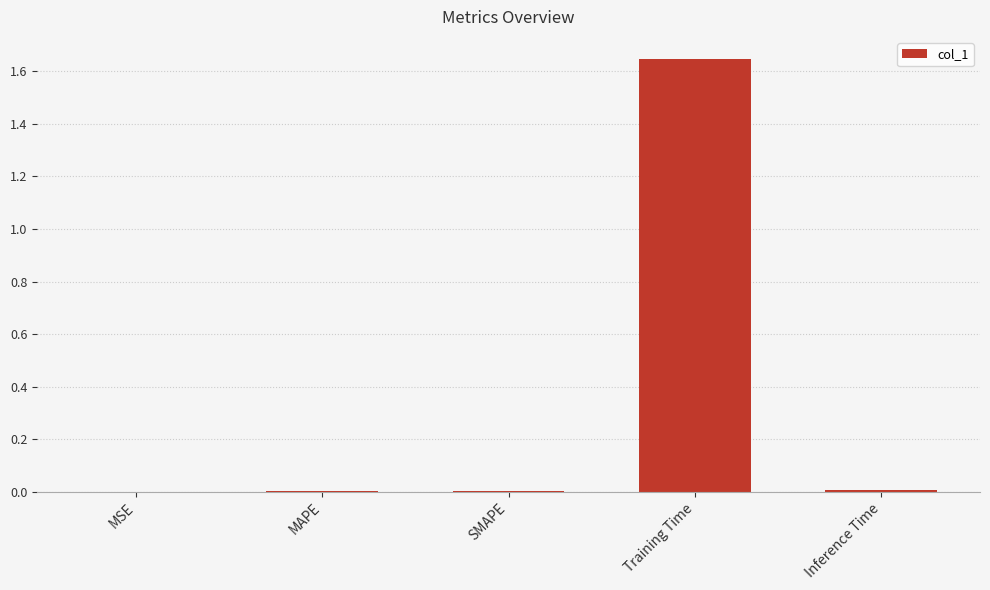

True or false: the data shows 0.0 at SMAPE.

True